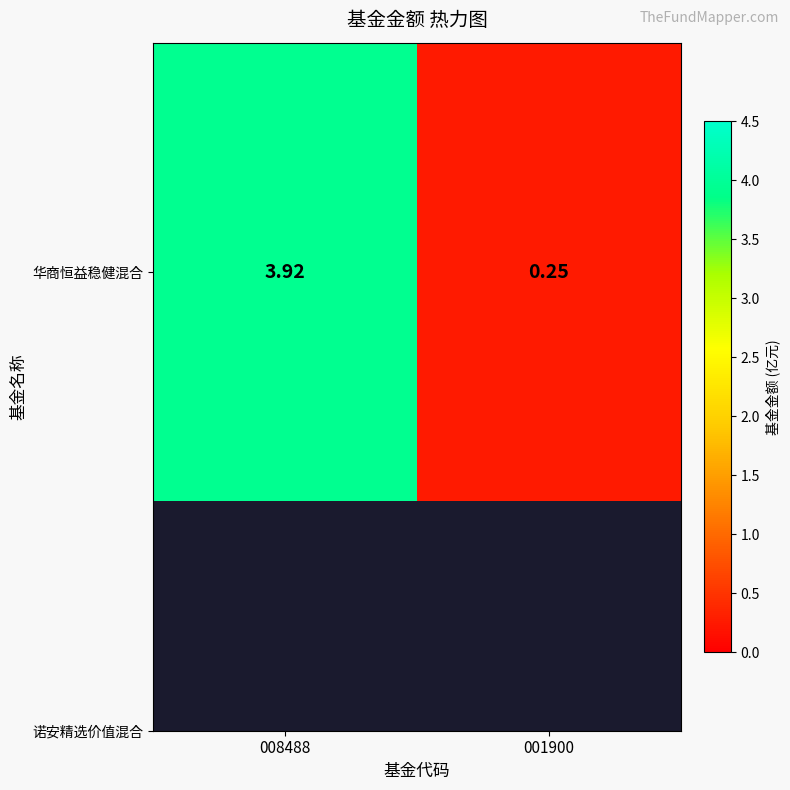

At which label is the value closest to 2?

001900